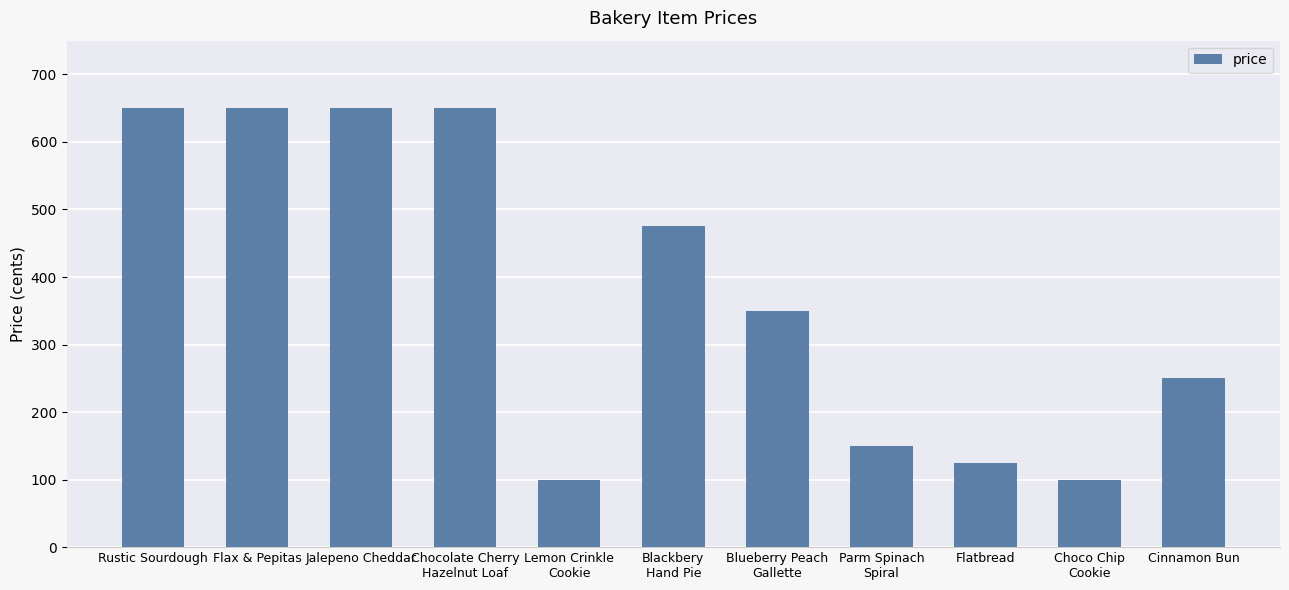

What is the change in value from Blueberry Peach
Gallette to Choco Chip
Cookie?

-250